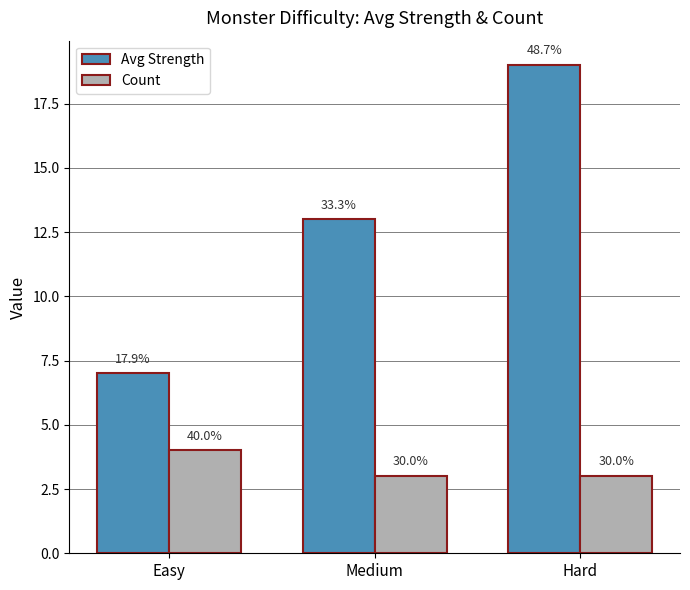

The Count series shows 1 at Medium. True or false?

False